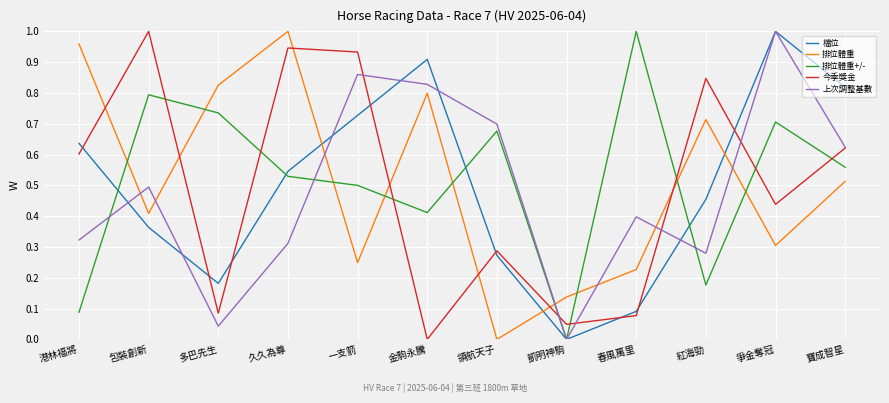

How many lines are shown in the chart?

5